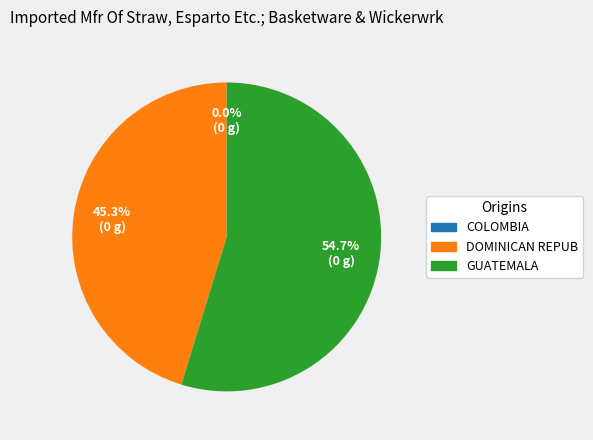

Does any single category account for the majority?

Yes